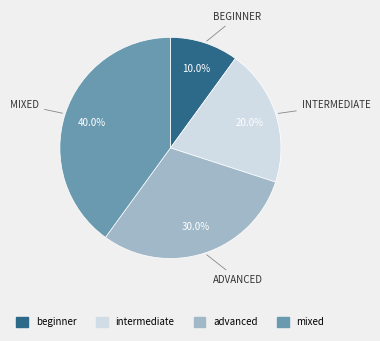

Count the number of slices in the pie.

4